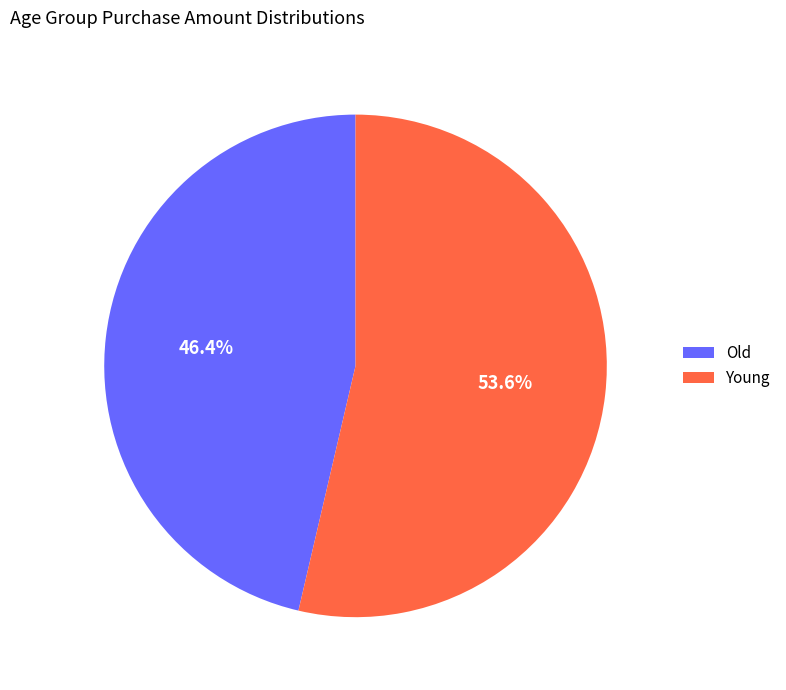

Rank the categories by value from lowest to highest.

Old, Young